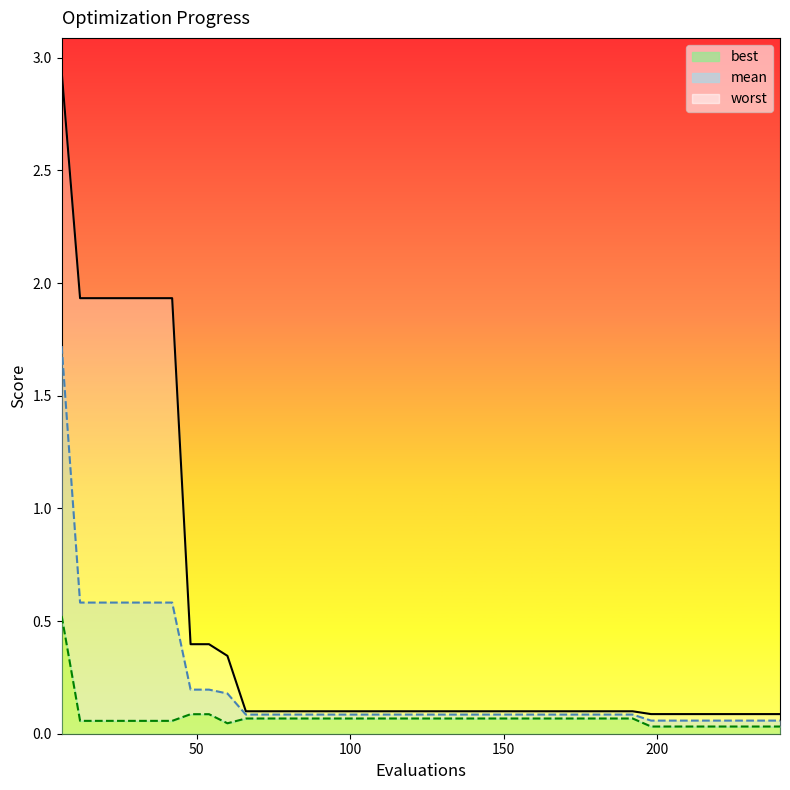

How many data points does each series have?

40